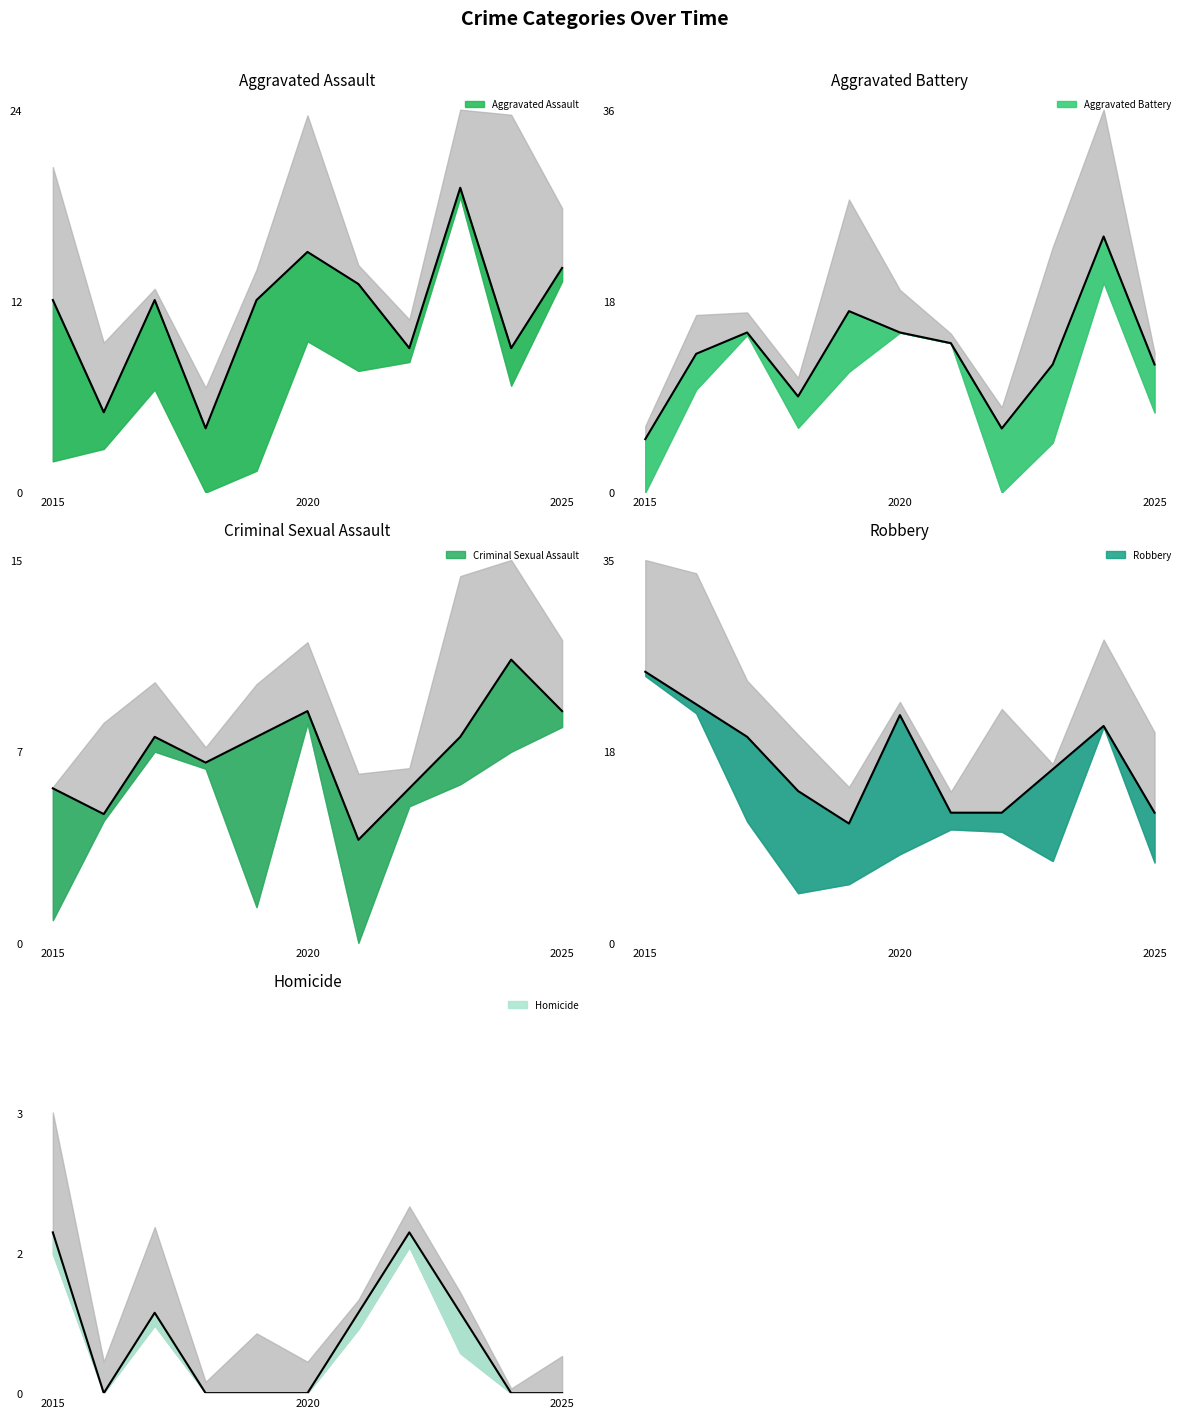

The value of Robbery at 2016 is 22. True or false?

True